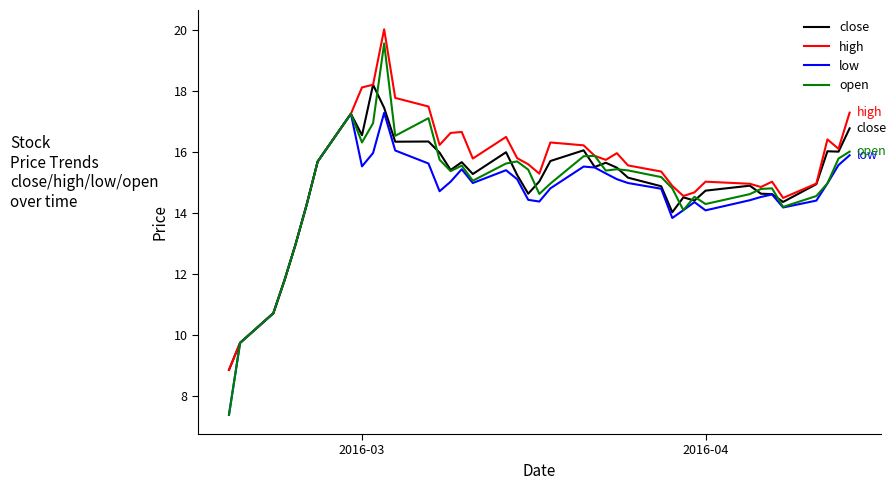

What is the lowest value of the high series?

8.8